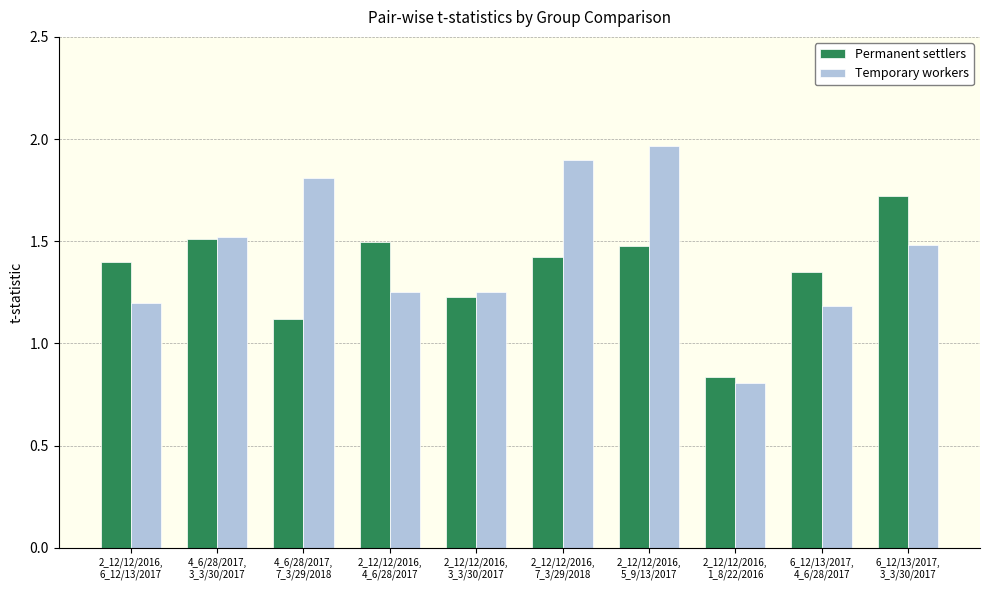

How many data points in Permanent settlers are less than 1?

1